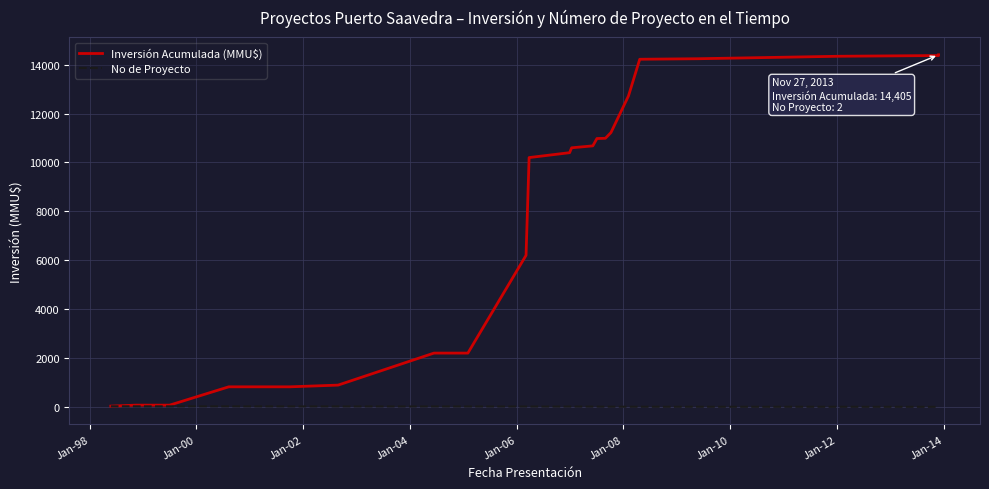

True or false: Inversión Acumulada (MMU$) and No de Proyecto intersect in this chart.

False